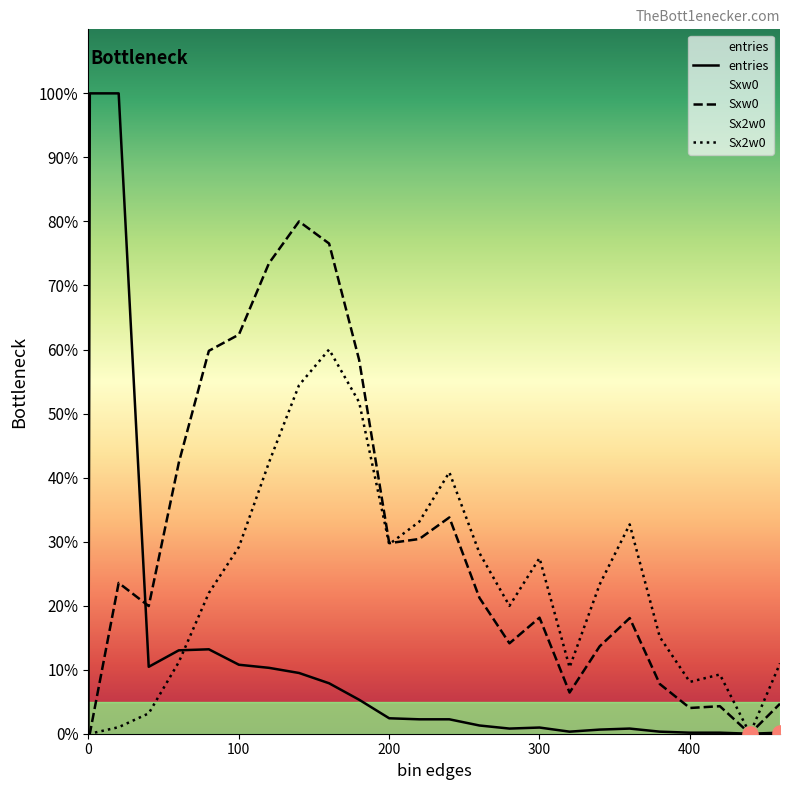

Which series has the largest total across all categories?

Sxw0